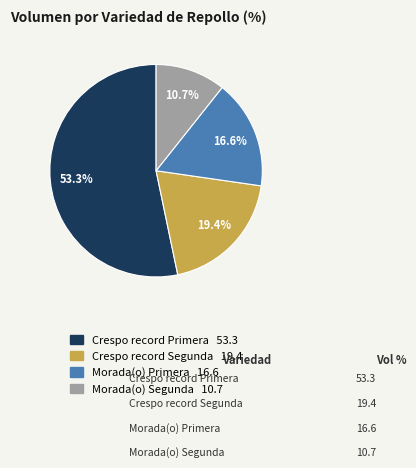

Which category accounts for the majority?

Crespo record Primera